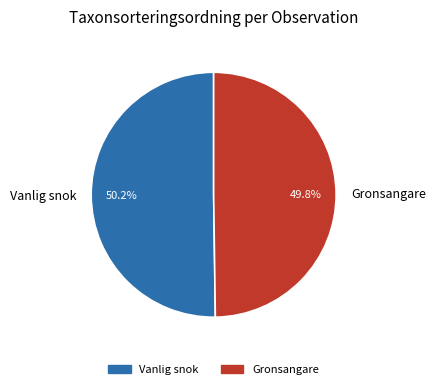

Is there a majority slice in this chart?

Yes